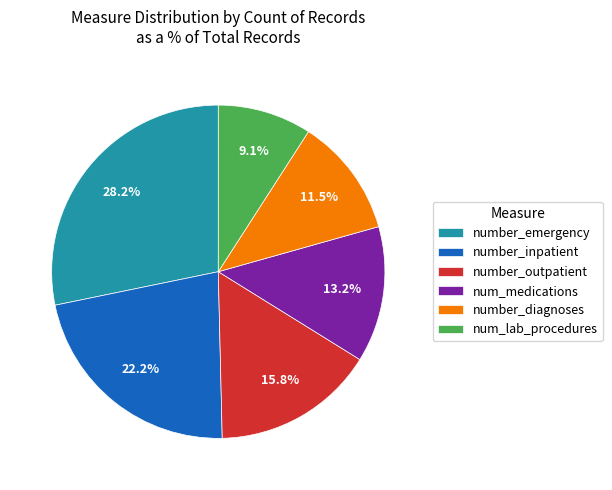

To the nearest percent, what portion does number_inpatient represent?

22%